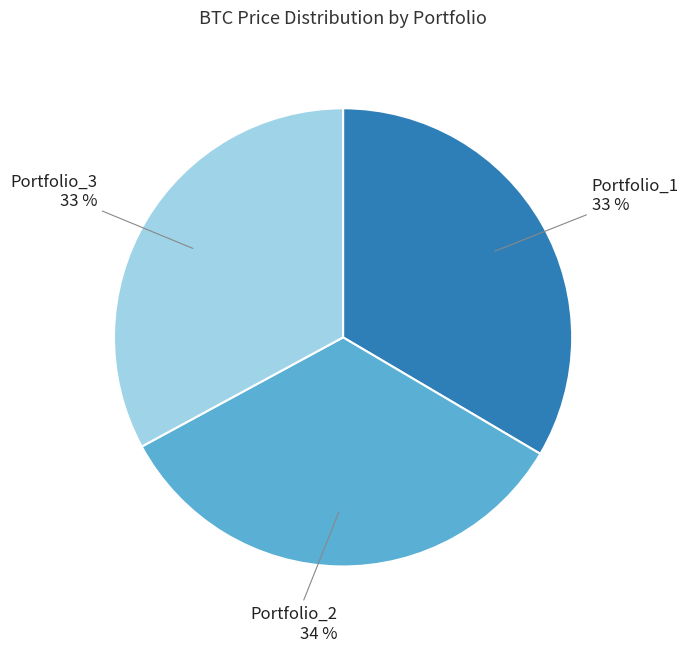

What is the ratio of the value at Portfolio_2 to the value at Portfolio_1?

1.0